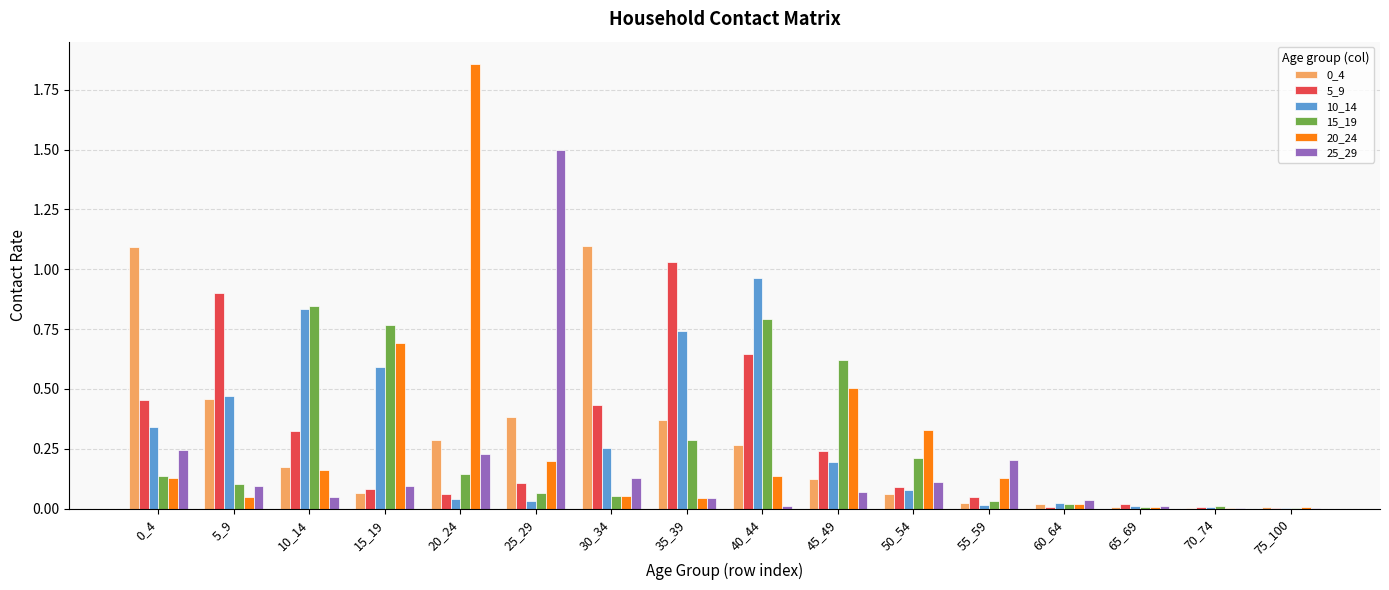

What is the sum of all 20_24 values?

4.3